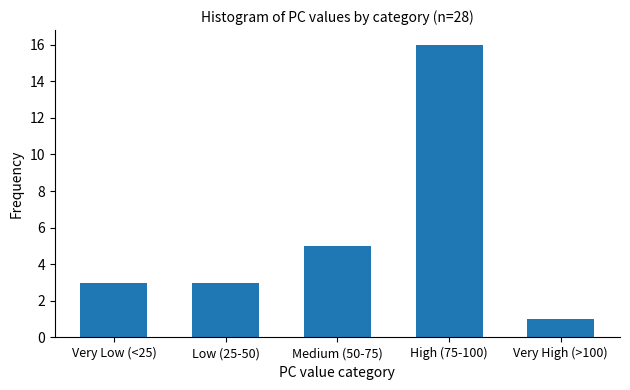

Reading left to right, extract all data points from this chart.

Very Low (<25)=3	Low (25-50)=3	Medium (50-75)=5	High (75-100)=16	Very High (>100)=1